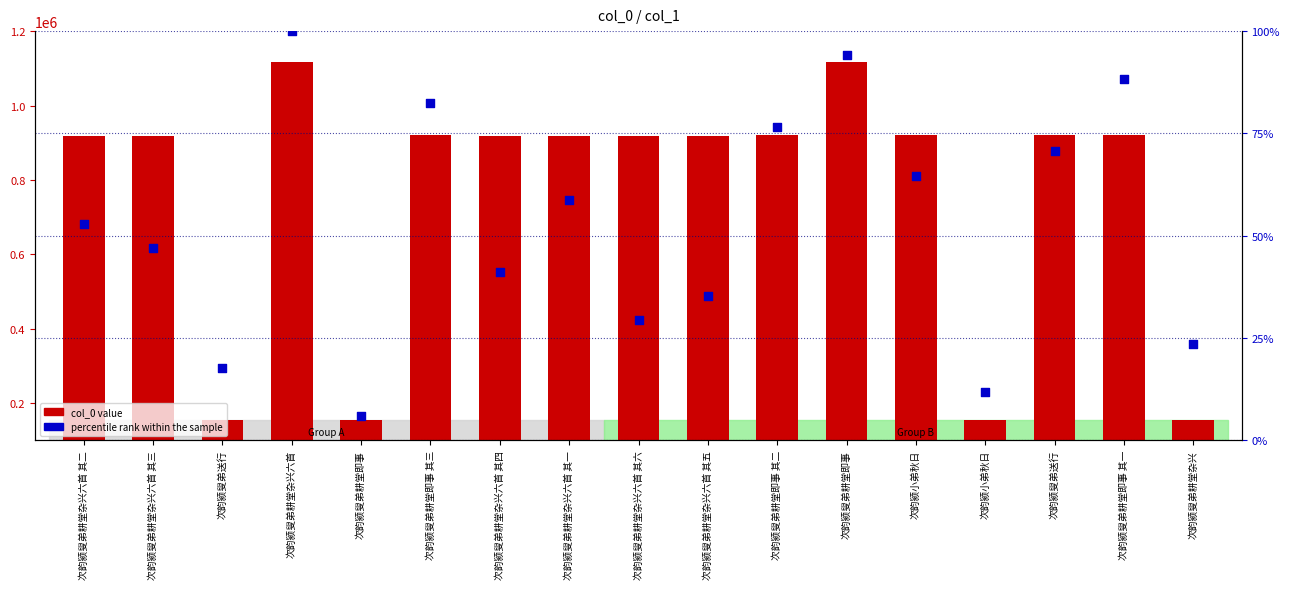

Which series contains the lowest Y value?

percentile rank within the sample